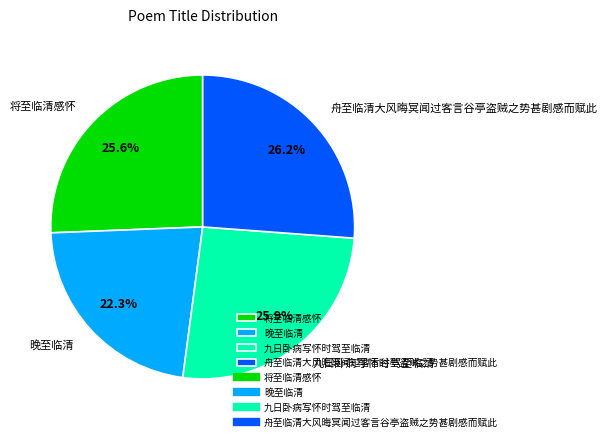

How many slices are in this pie chart?

4